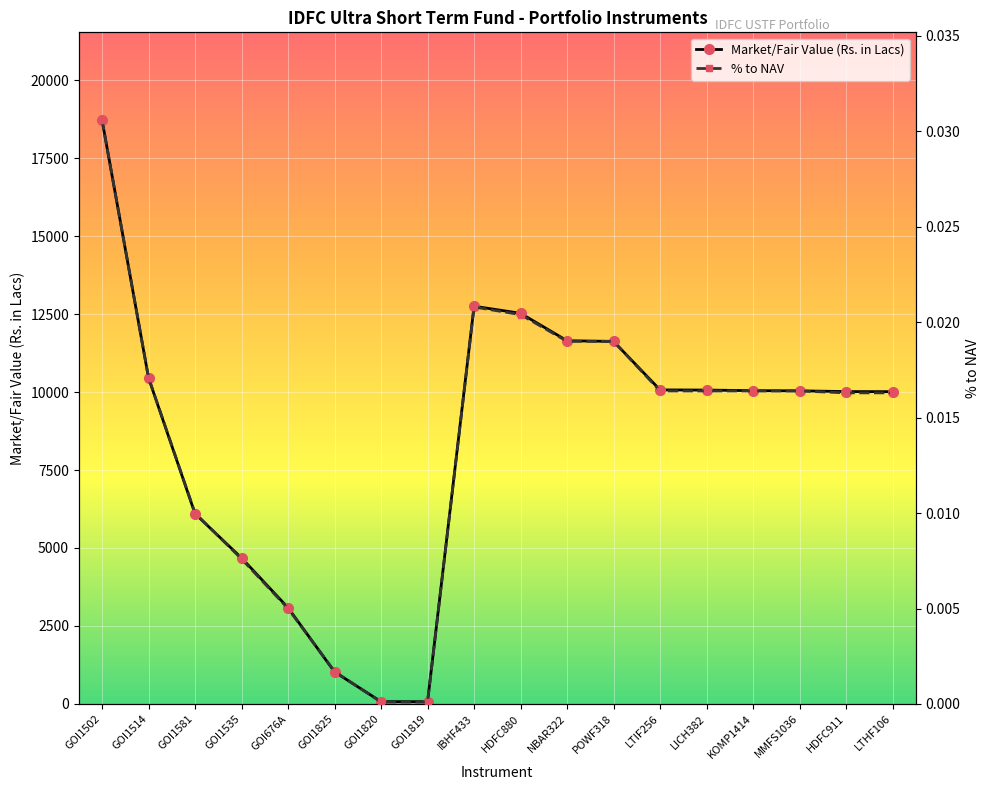

Reading left to right, what are all the values shown in this chart?

Market/Fair Value (Rs. in Lacs): 18722.2	10452.2	6098.1	4681.2	3084.0	1028.6	73.8	72.9	12750.9	12523.6	11644.3	11622.5	10068.0	10063.0	10043.4	10038.2	10014.5	10011.4
% to NAV: 0.0	0.0	0.0	0.0	0.0	0.0	0.0	0.0	0.0	0.0	0.0	0.0	0.0	0.0	0.0	0.0	0.0	0.0